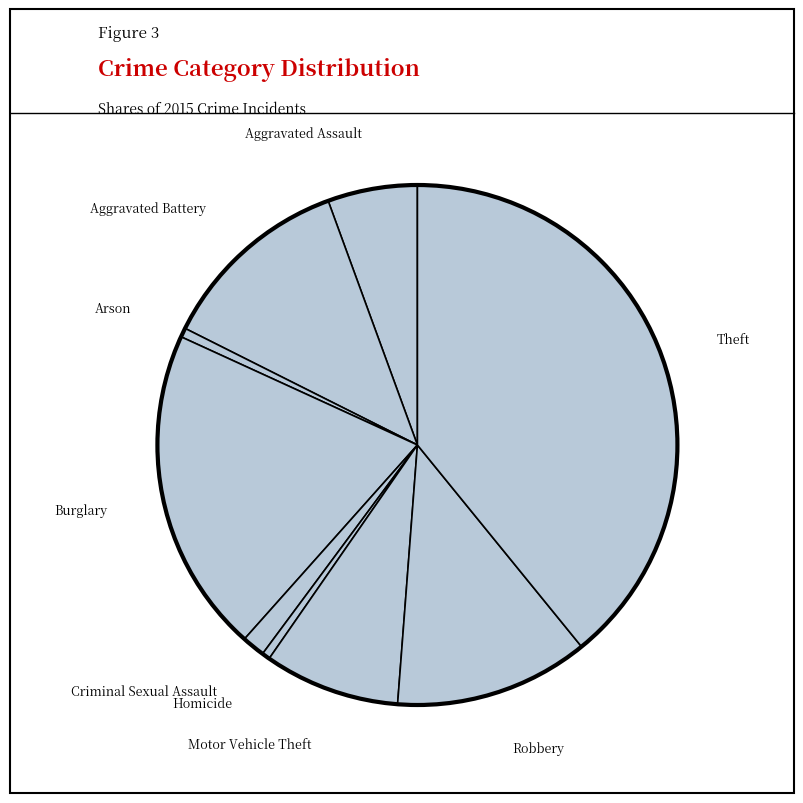

What is the largest slice in the pie chart?

Theft